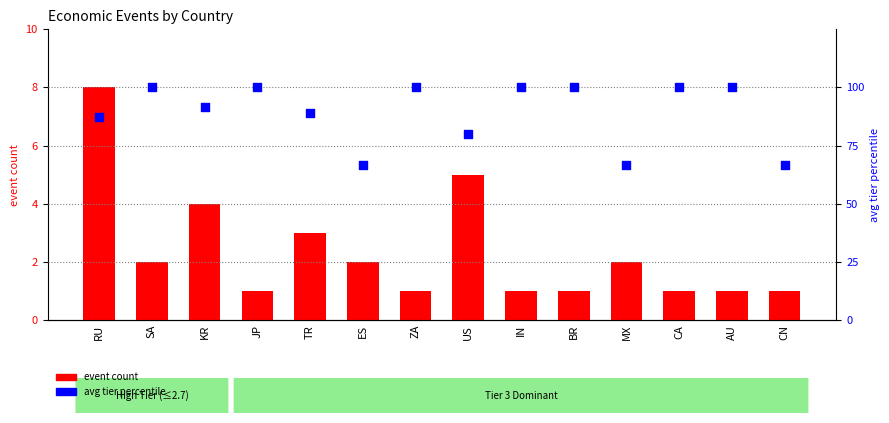

What are all the series names shown in the legend?

event count, avg tier percentile